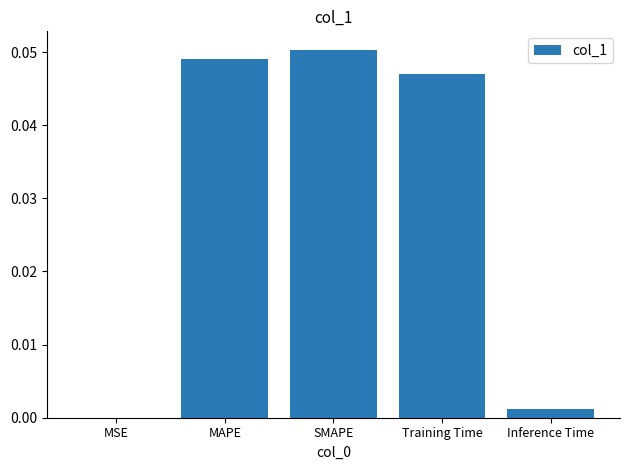

Which has a higher value, MSE or Inference Time?

Inference Time